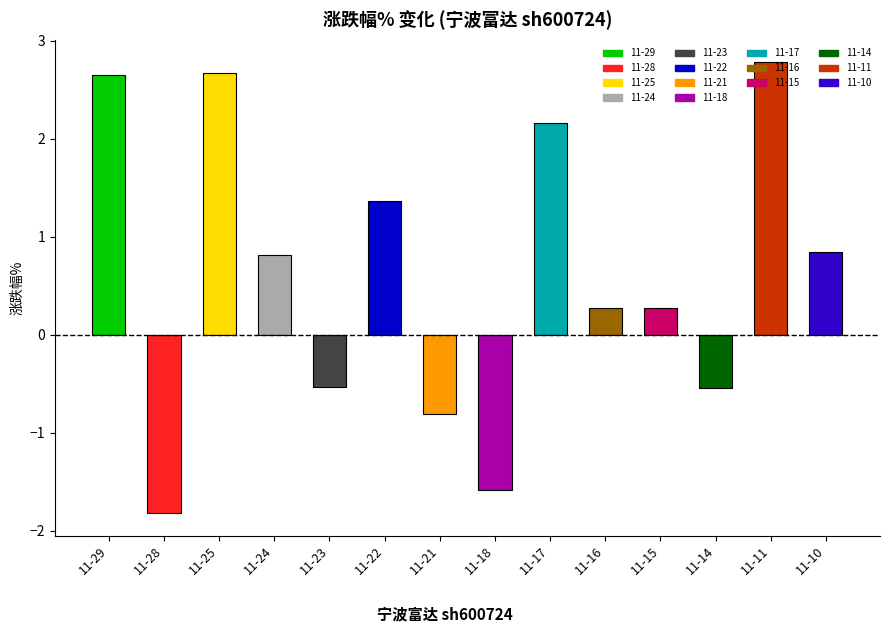

Where does the data first go above 0?

11-29